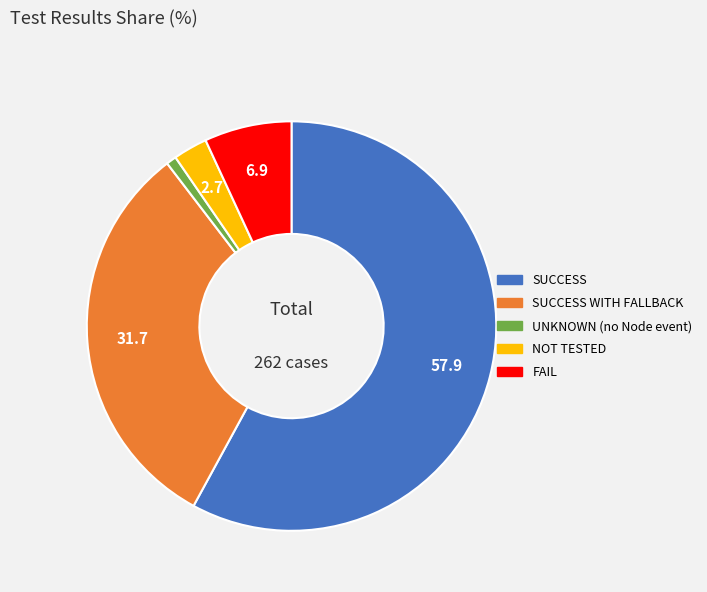

Is there any slice that represents more than half of the pie?

Yes